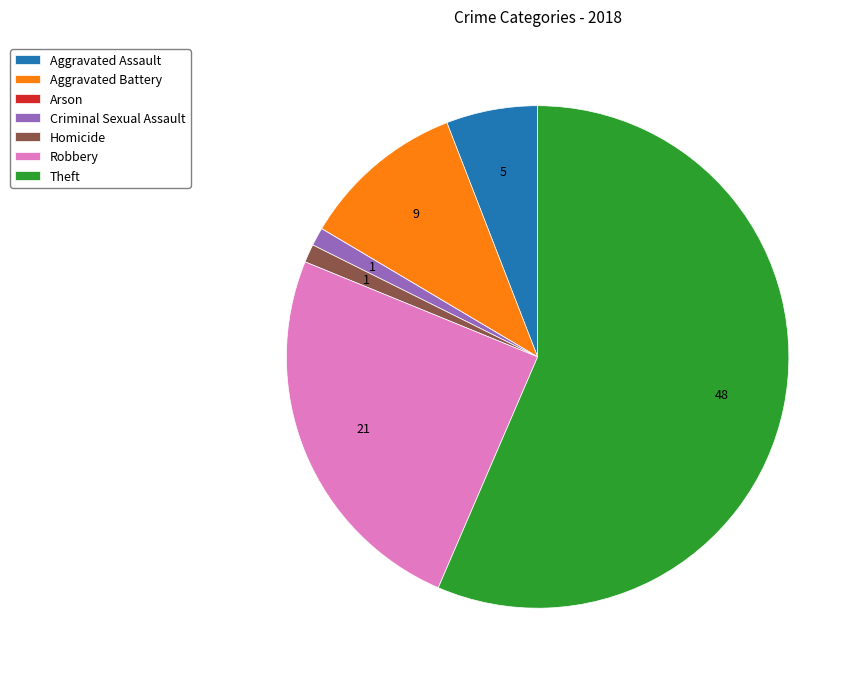

Which slice is the largest?

Theft